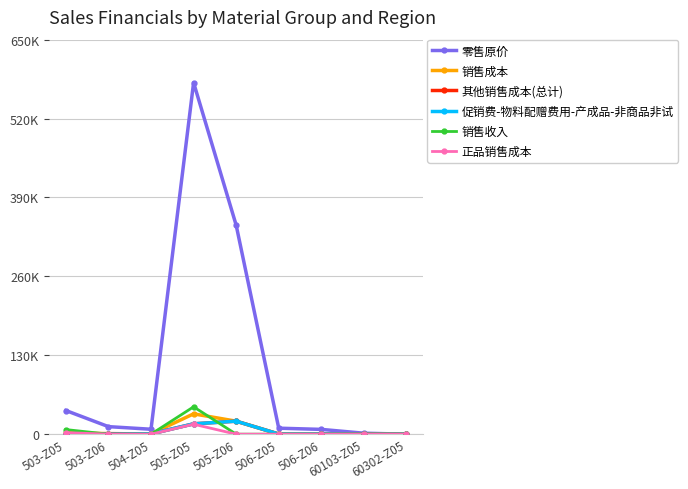

Which series ends up on top after the final intersection of 正品销售成本 and 其他销售成本(总计)?

其他销售成本(总计)